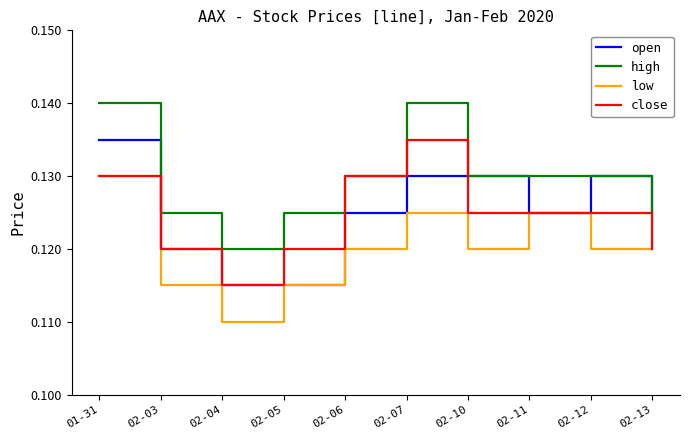

Which label corresponds to the smallest value in the chart?

02-04